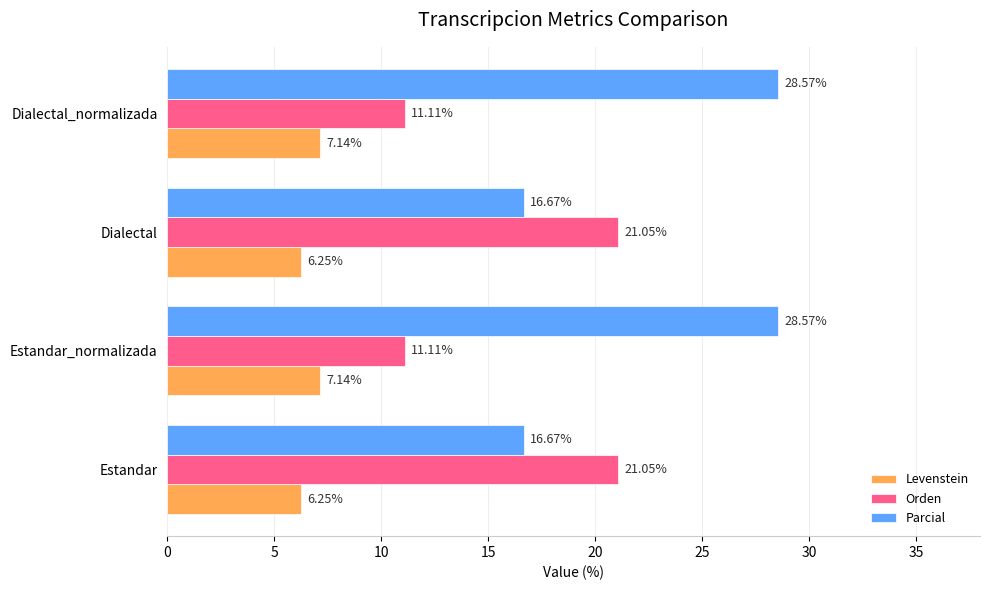

Count the number of data series in this chart.

3